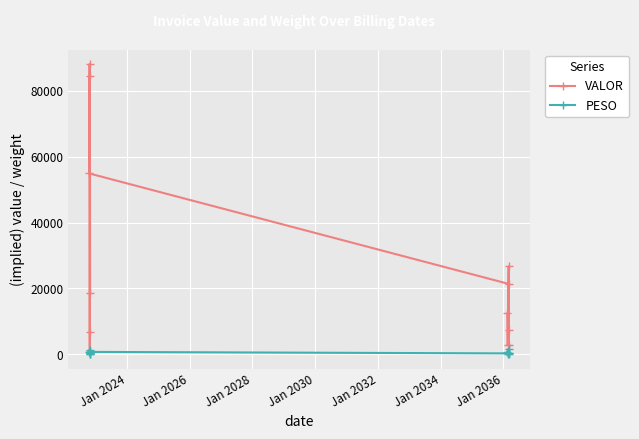

List the series in order of their overall mean, lowest first.

PESO, VALOR